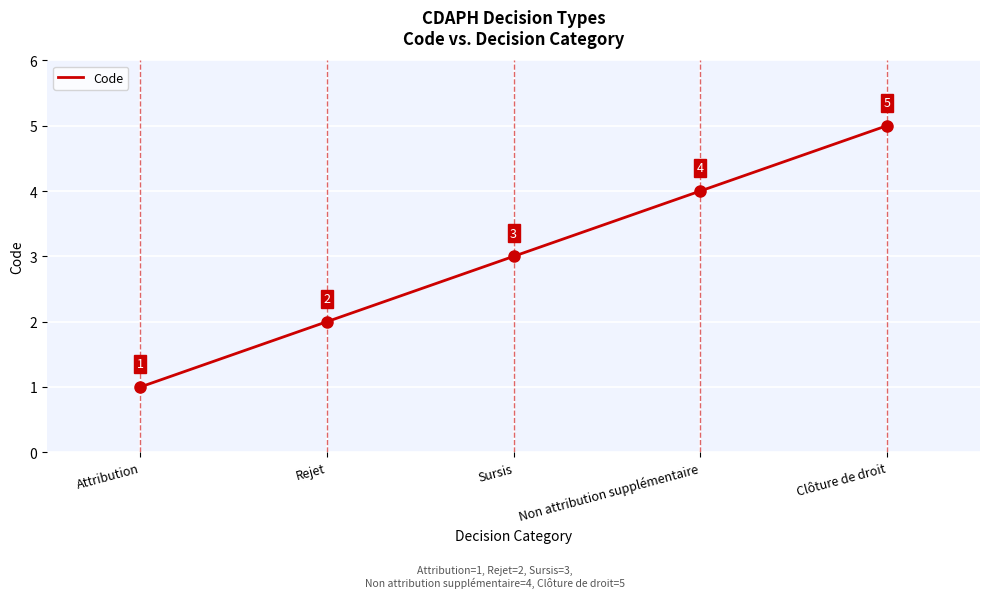

What is the greatest value displayed?

5